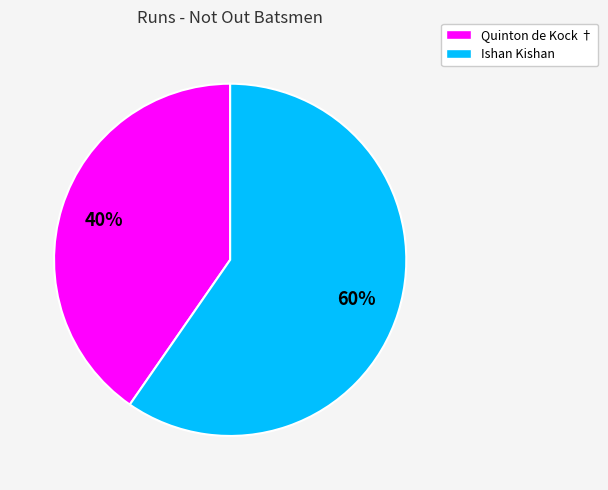

To the nearest percent, what is the combined percentage of Quinton de Kock † and Ishan Kishan?

100%